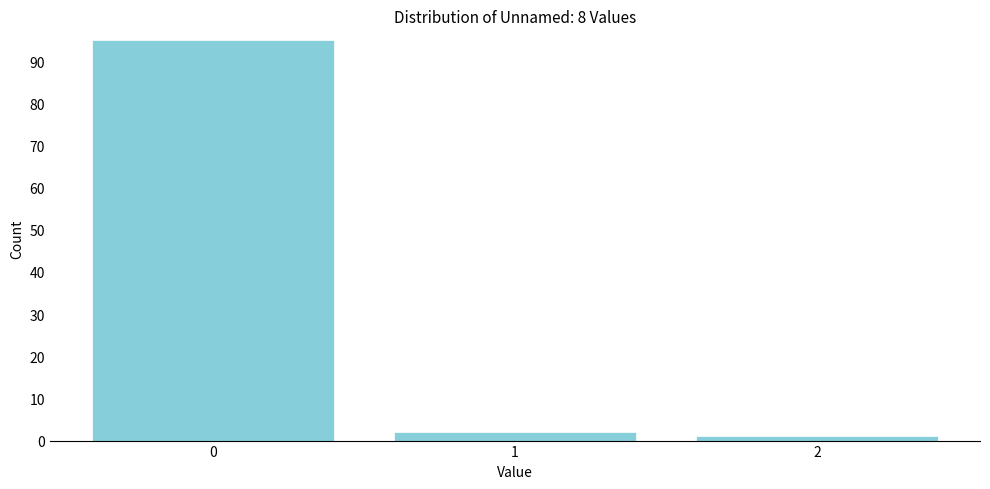

Reading left to right, extract all data points from this chart.

95	2	1